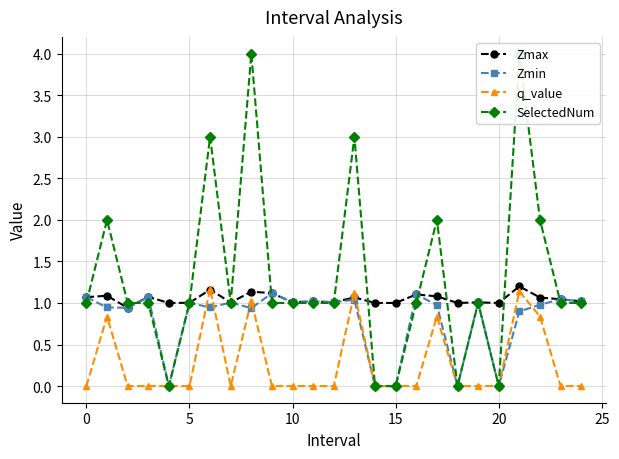

At how many categories does at least one series exceed 2?

4